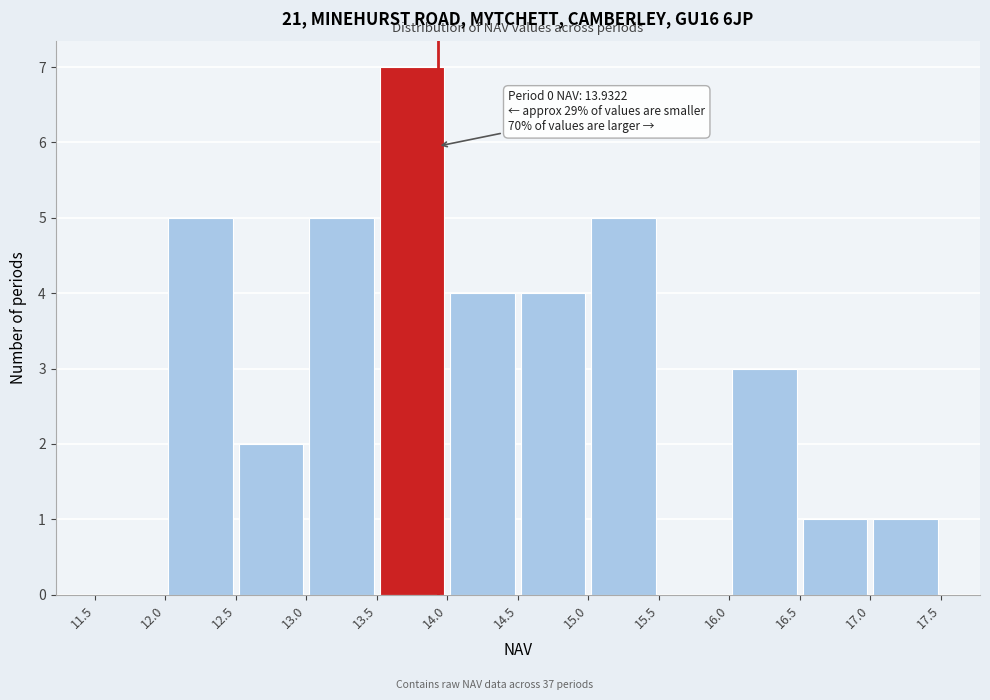

Which range on the x-axis has the tallest bar?

13.5 to 14.0